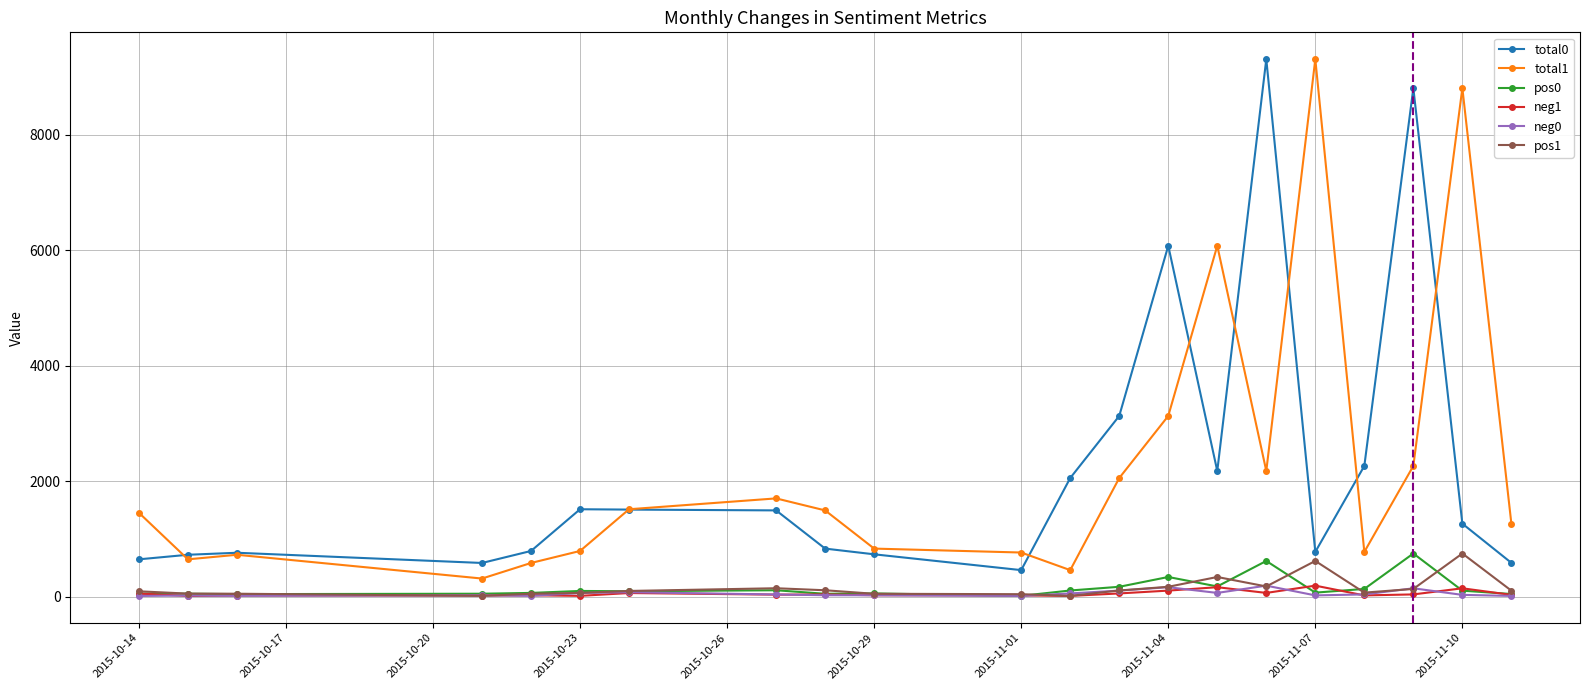

What is the value of the pos0 point at the 7th from the left?

49